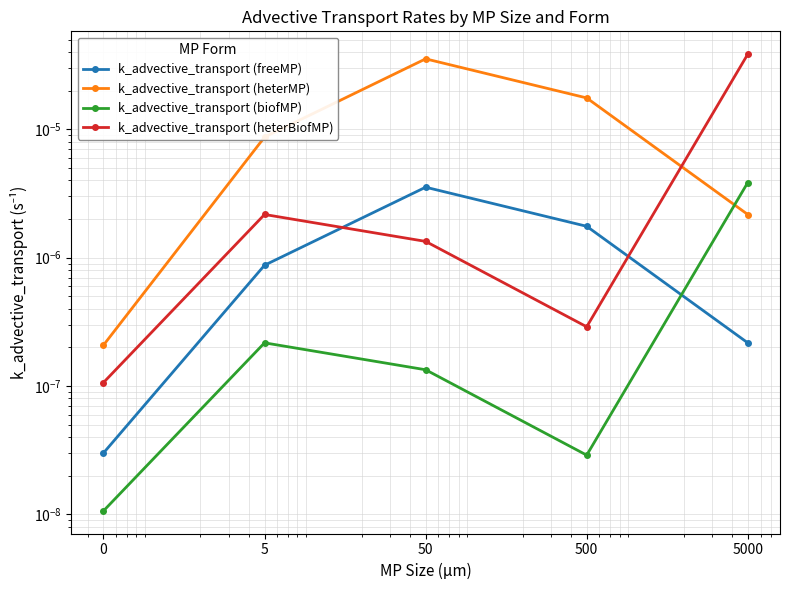

True or false: k_advective_transport (biofMP) and k_advective_transport (heterBiofMP) cross at least once.

False